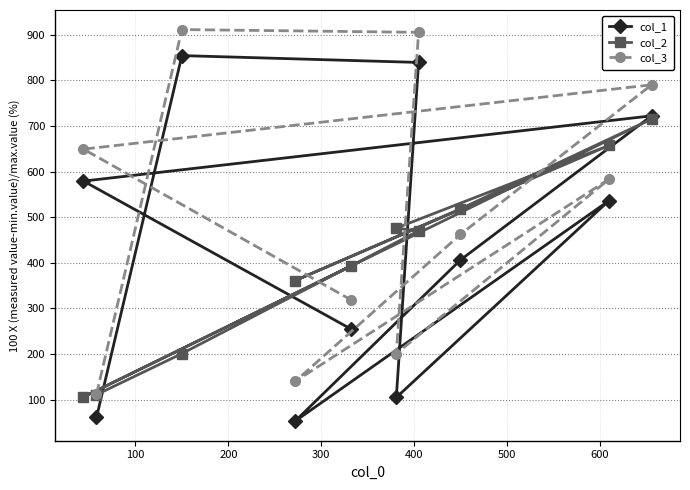

How many data points in col_1 are less than 536?

5